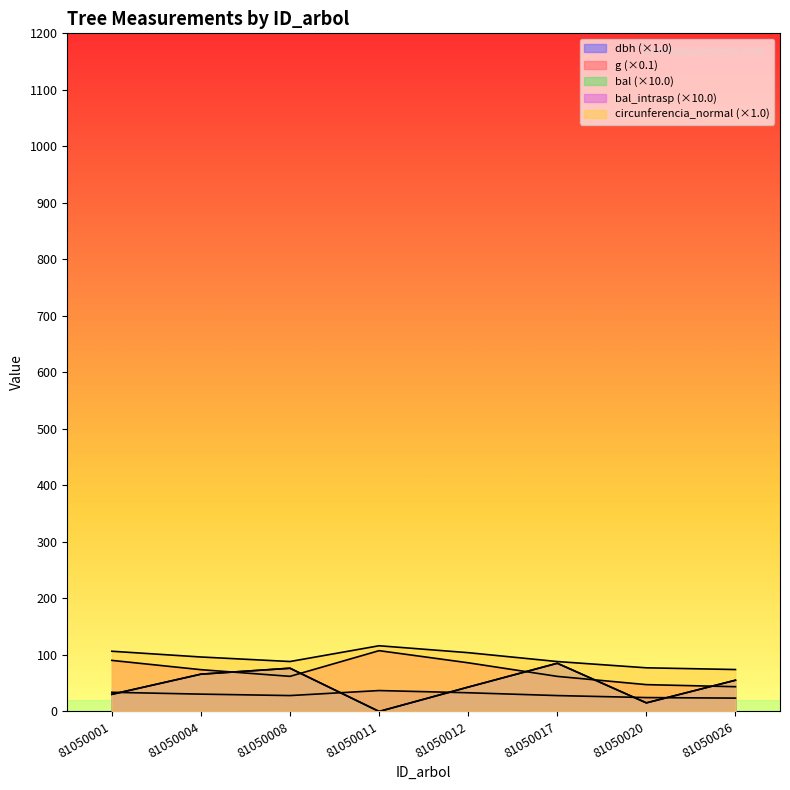

True or false: g and dbh intersect in this chart.

False